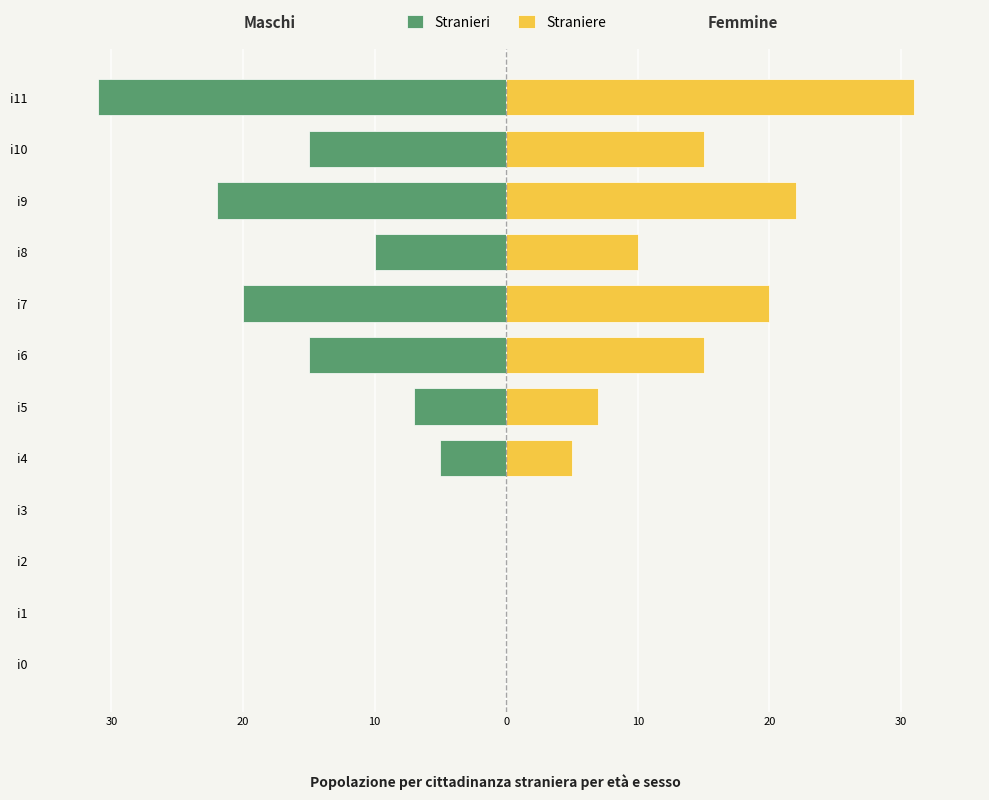

True or false: Straniere has a value of 13 at i7.

False